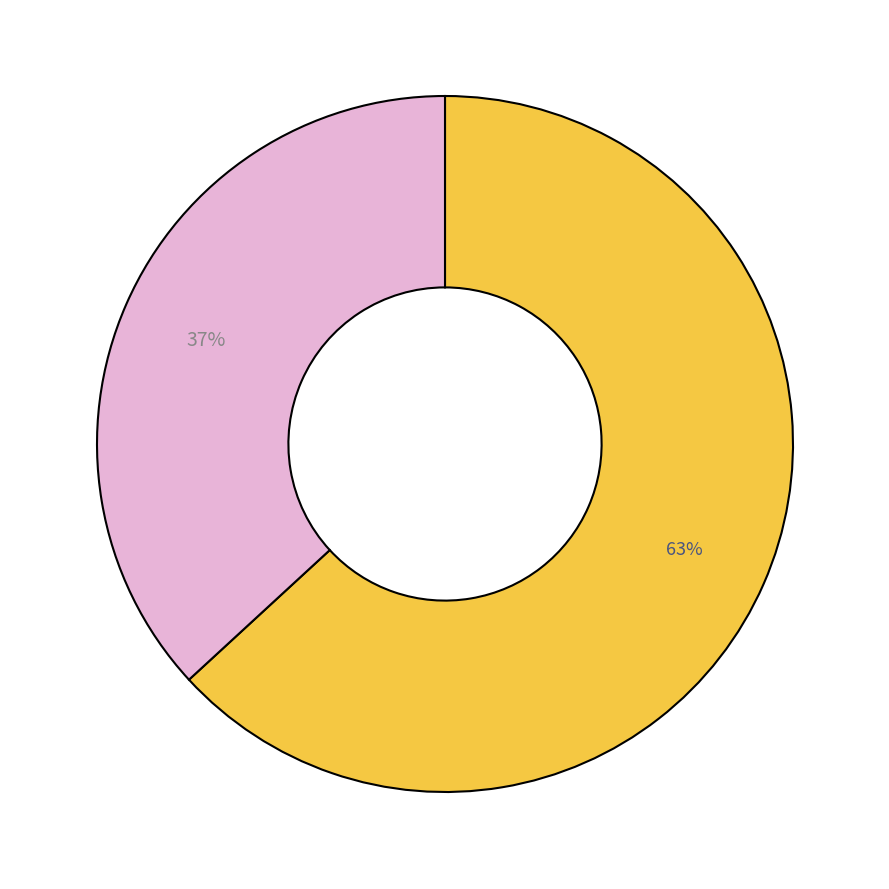

How many segments does this pie chart have?

2